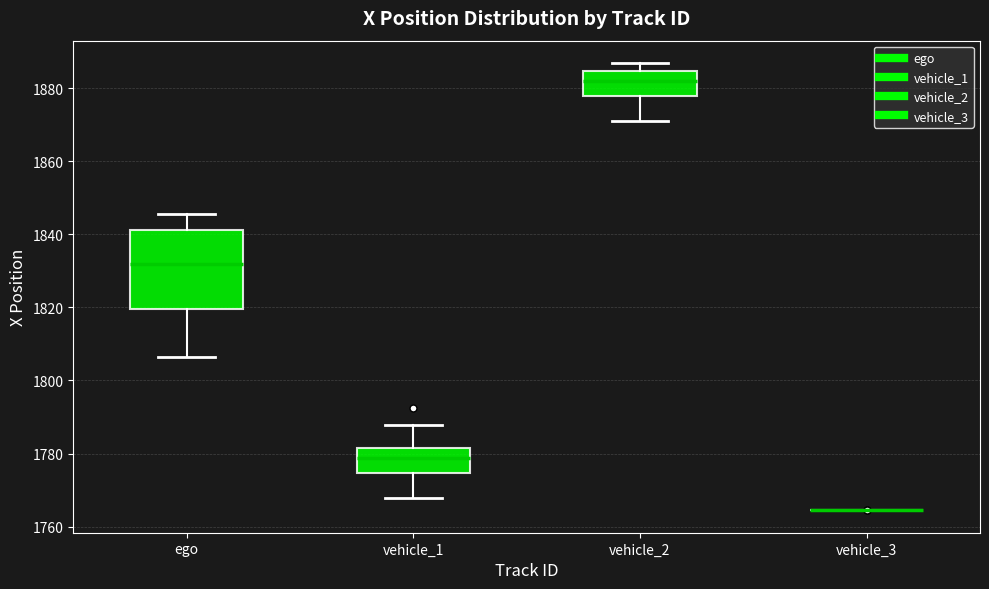

Reading left to right, read every box against the y-axis: the position of its median line, the range the box covers, and the ends of its whiskers. The values are not printed on the chart, so give them approximately, as read against the axis.

ego: median 1832, box 1820 to 1842, whiskers 1806 to 1846
vehicle_1: median 1778, box 1774 to 1782, whiskers 1768 to 1788
vehicle_2: median 1882, box 1878 to 1884, whiskers 1872 to 1886
vehicle_3: box collapsed to a line at 1764, whiskers 1764 to 1764